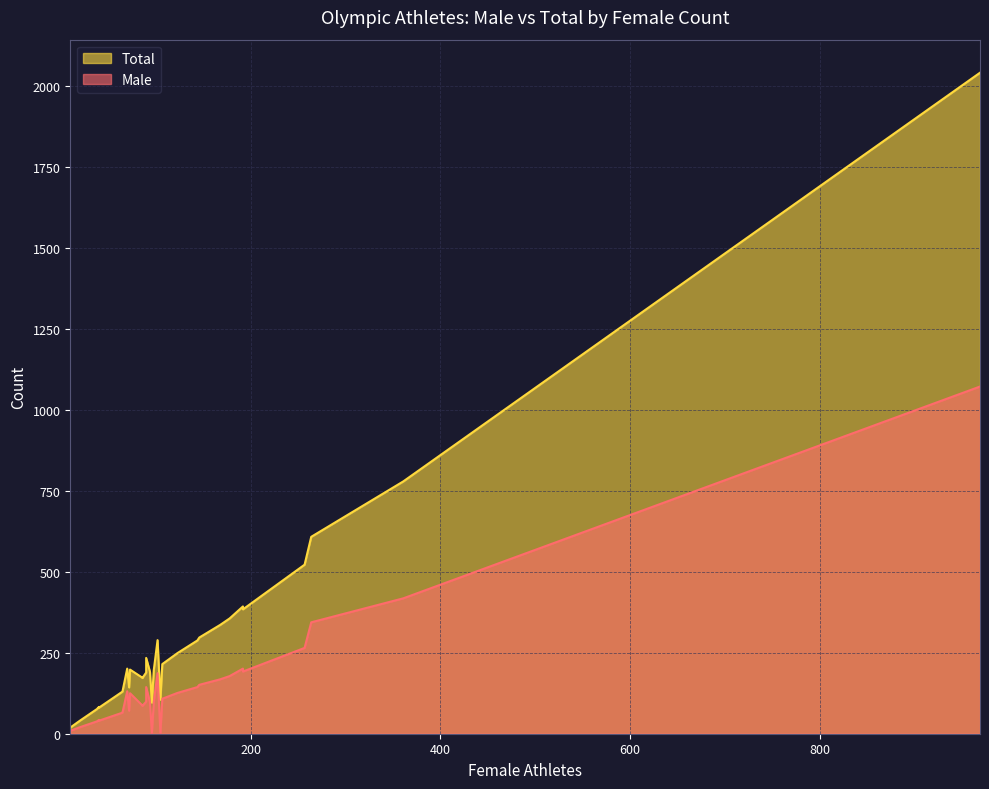

At how many categories does at least one series exceed 1007?

1